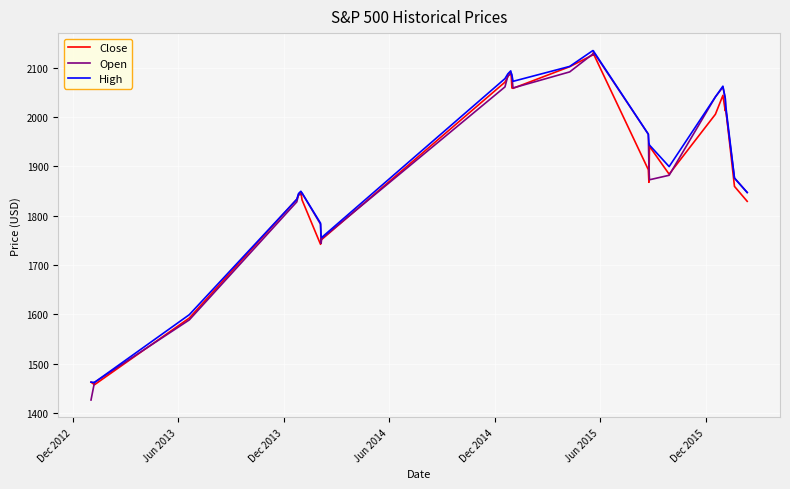

What is the minimum value for High?

1461.9